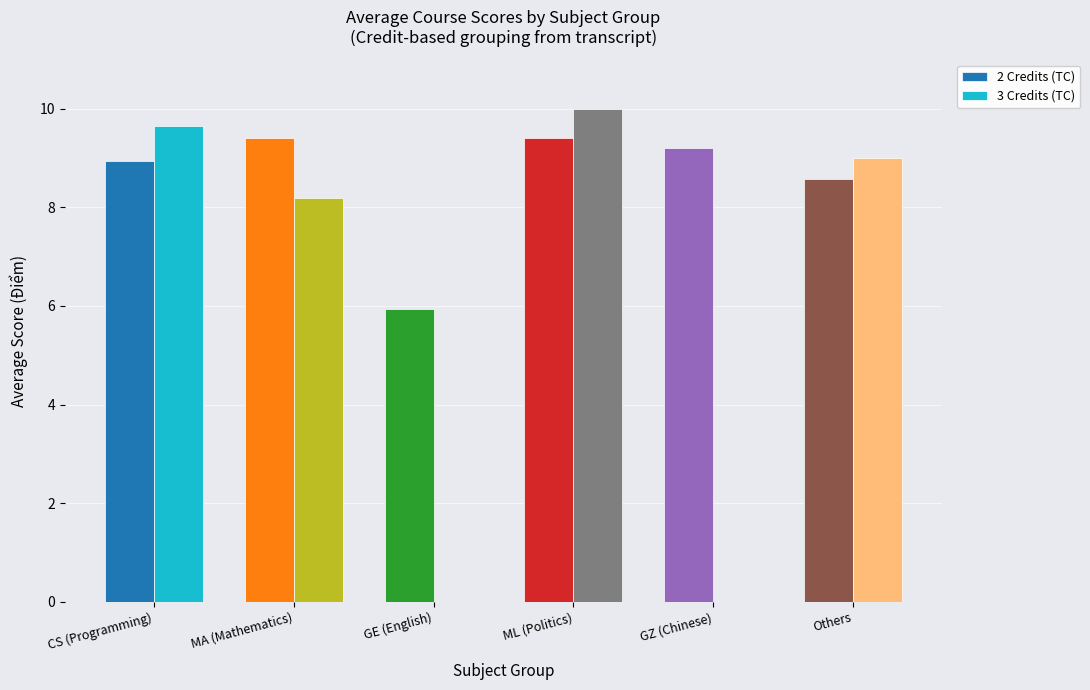

Reading left to right, extract all data points from this chart.

2 Credits (TC): CS (Programming)=8.9	MA (Mathematics)=9.4	GE (English)=5.9	ML (Politics)=9.4	GZ (Chinese)=9.2	Others=8.6
3 Credits (TC): CS (Programming)=9.7	MA (Mathematics)=8.2	GE (English)=0.0	ML (Politics)=10.0	GZ (Chinese)=0.0	Others=9.0